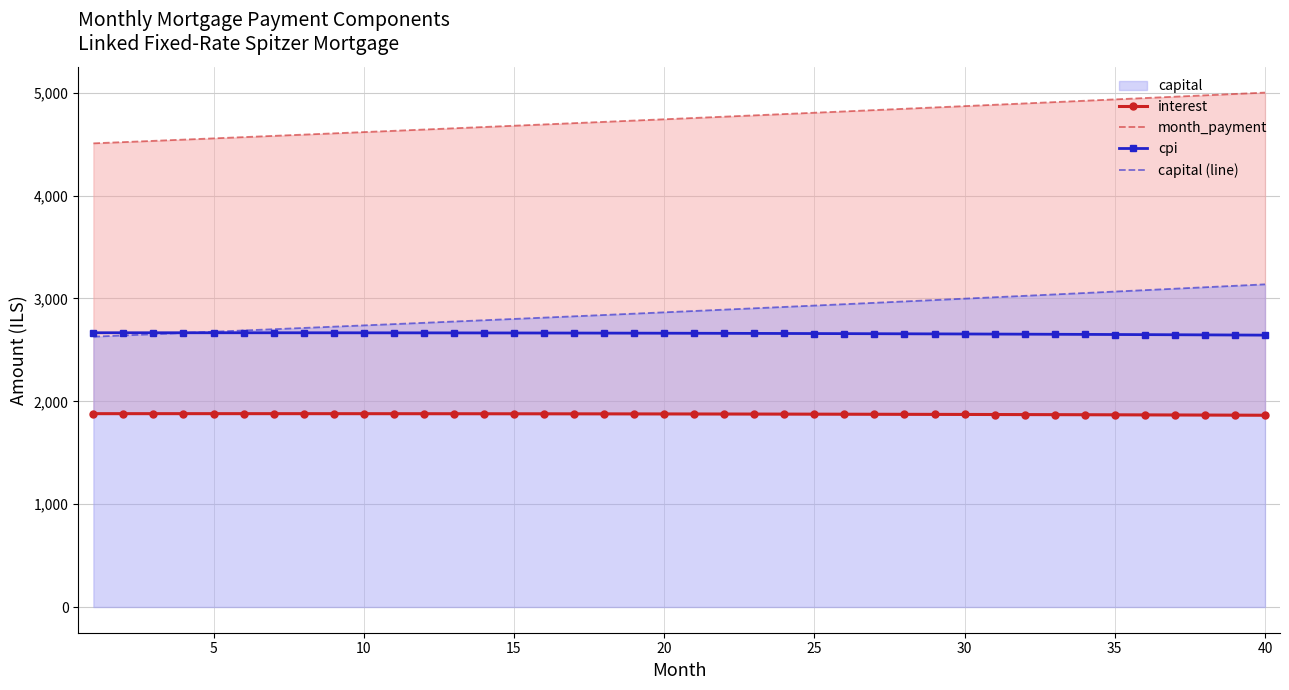

The value of capital (line) at 25 is 778.0. True or false?

False